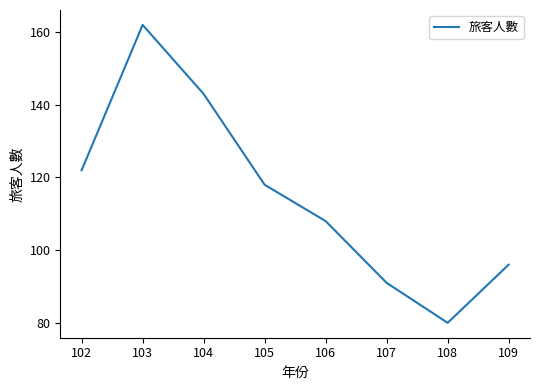

What is the difference between the values at 106 and 107?

17